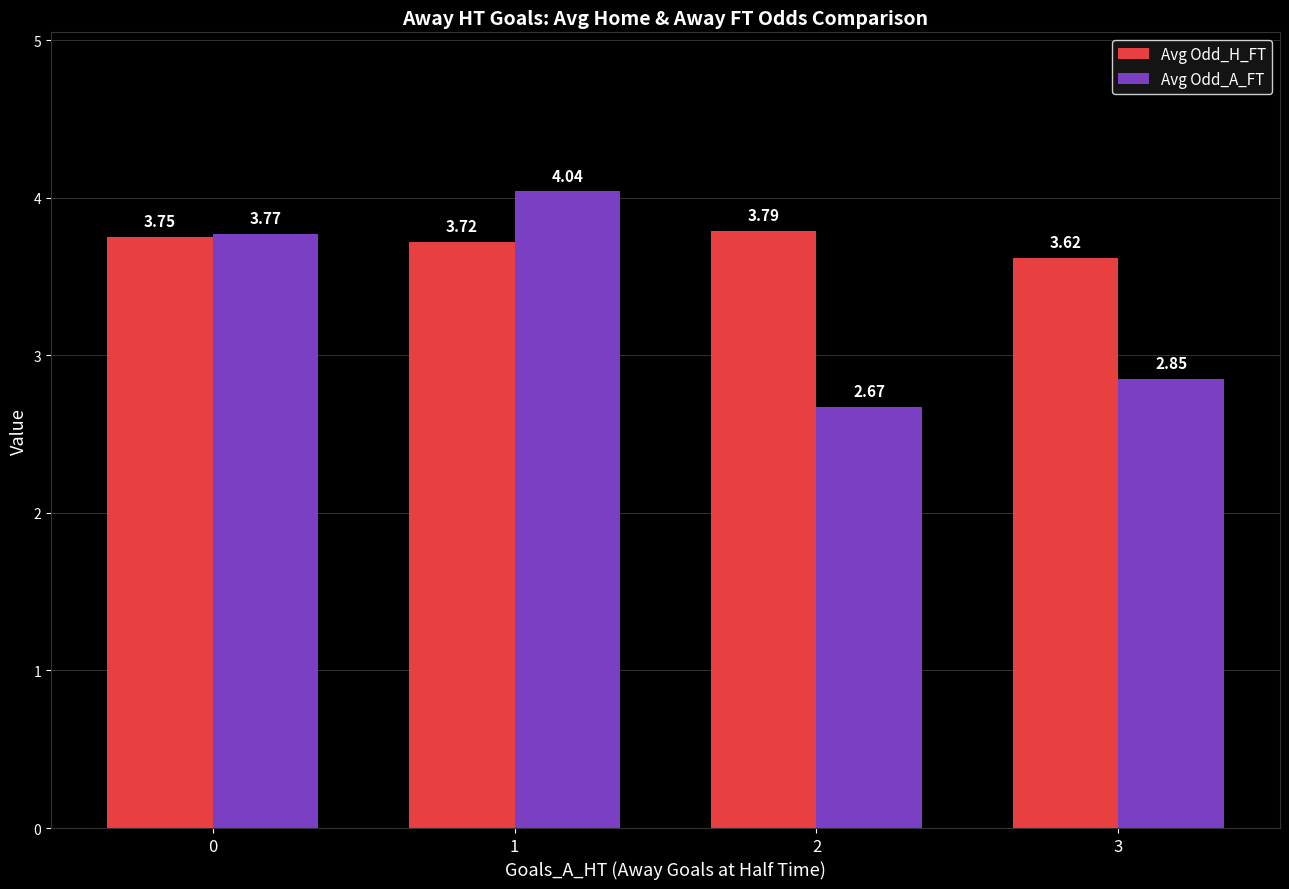

Rank the series at 2 from highest to lowest value.

Avg Odd_H_FT, Avg Odd_A_FT